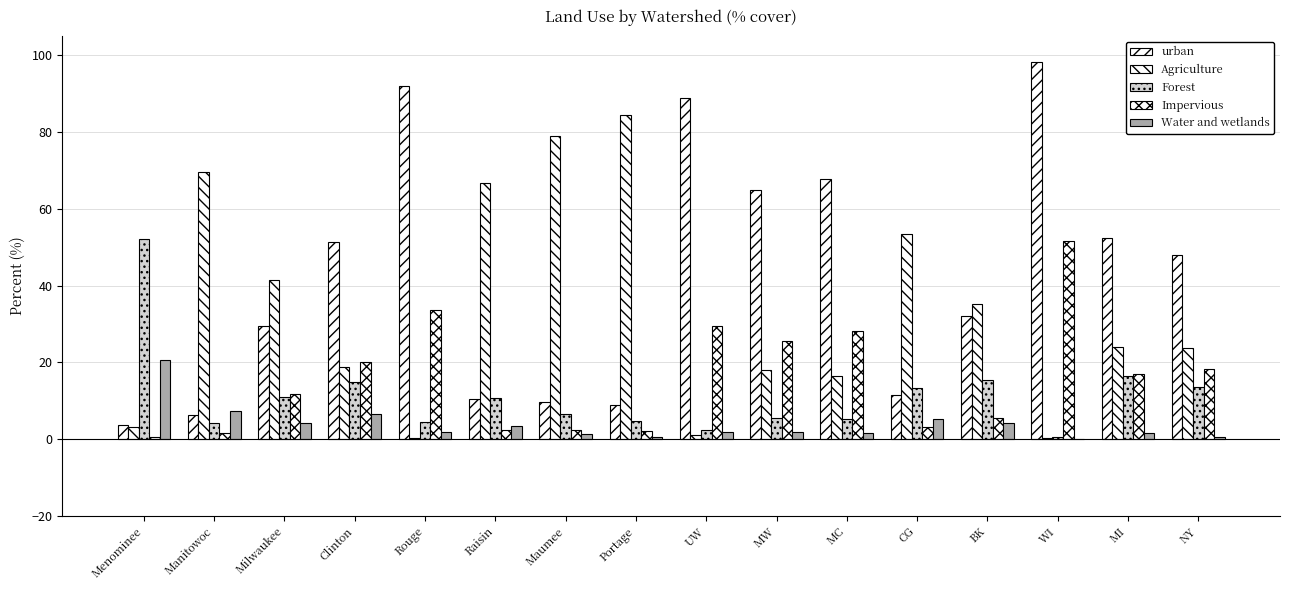

What is the lowest value of the Agriculture series?

0.2